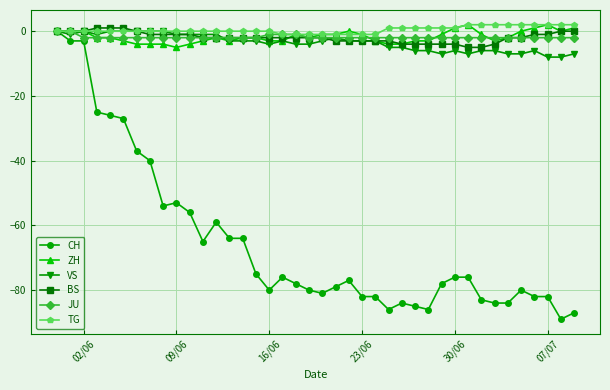

Count the BS values in the range -3 to -1.

23